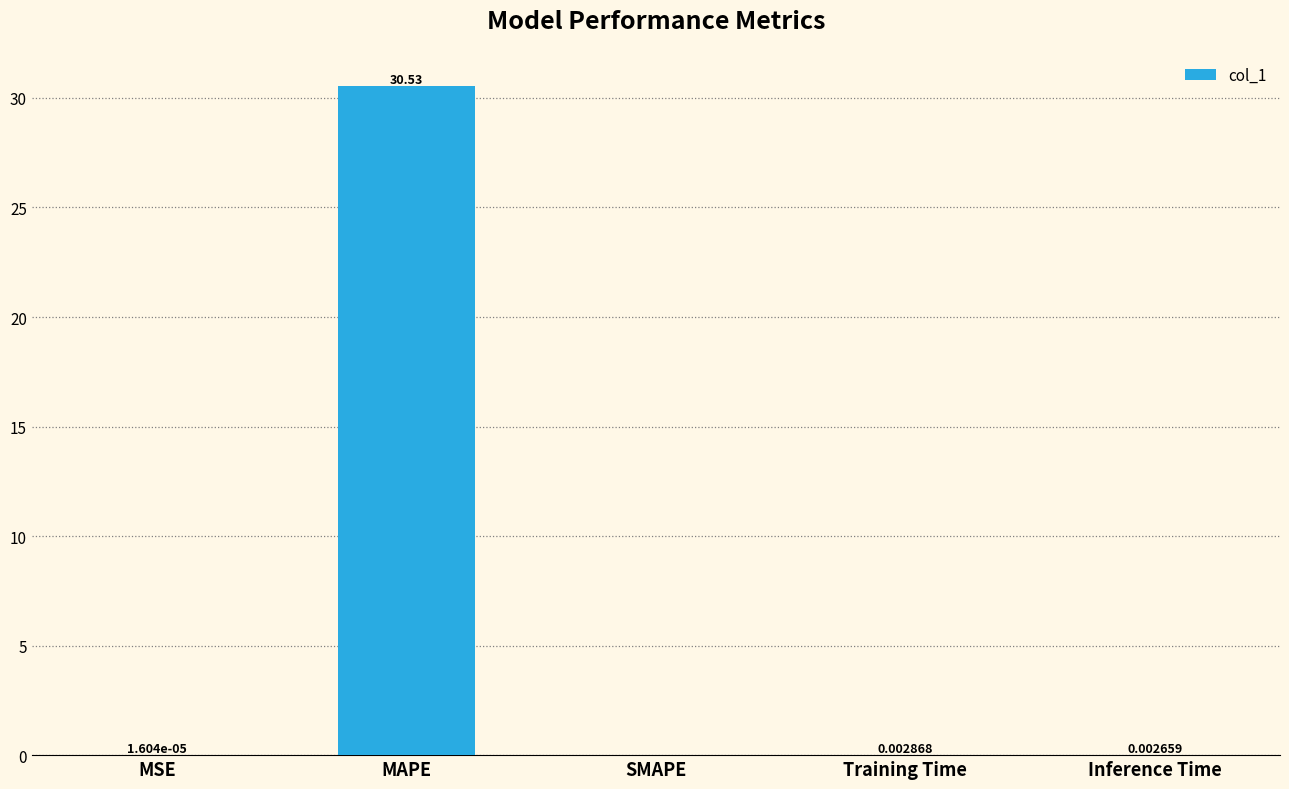

How many values are above zero?

4